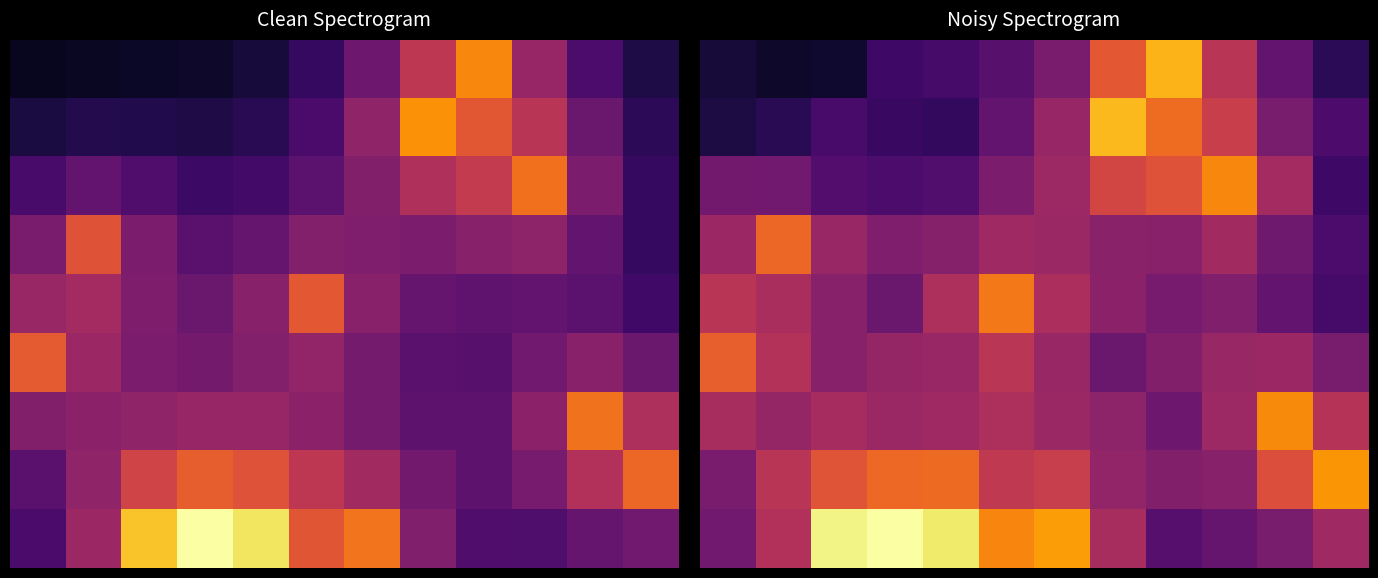

How many categories are shown in the chart?

12